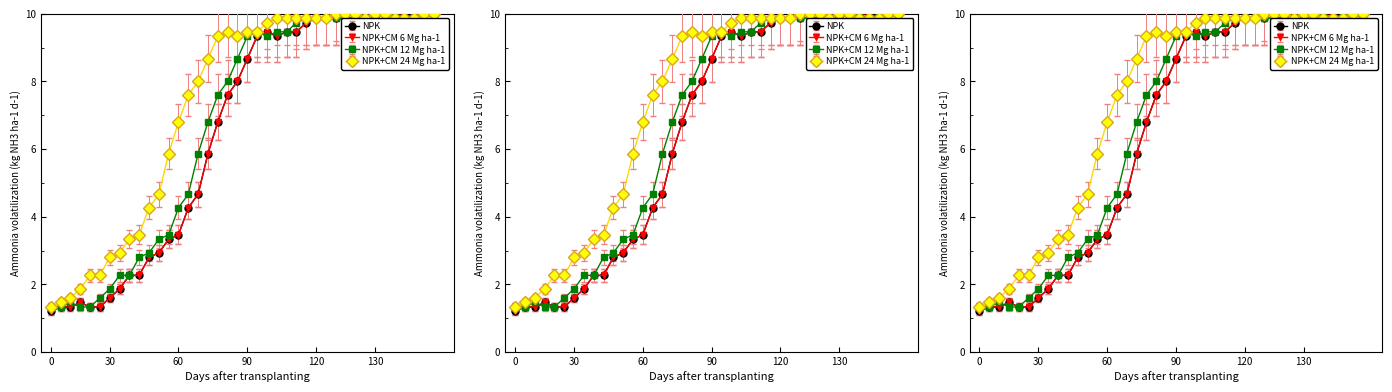

What is the value of the NPK+CM 24 Mg ha-1 point at the 36th from the left?

9.1